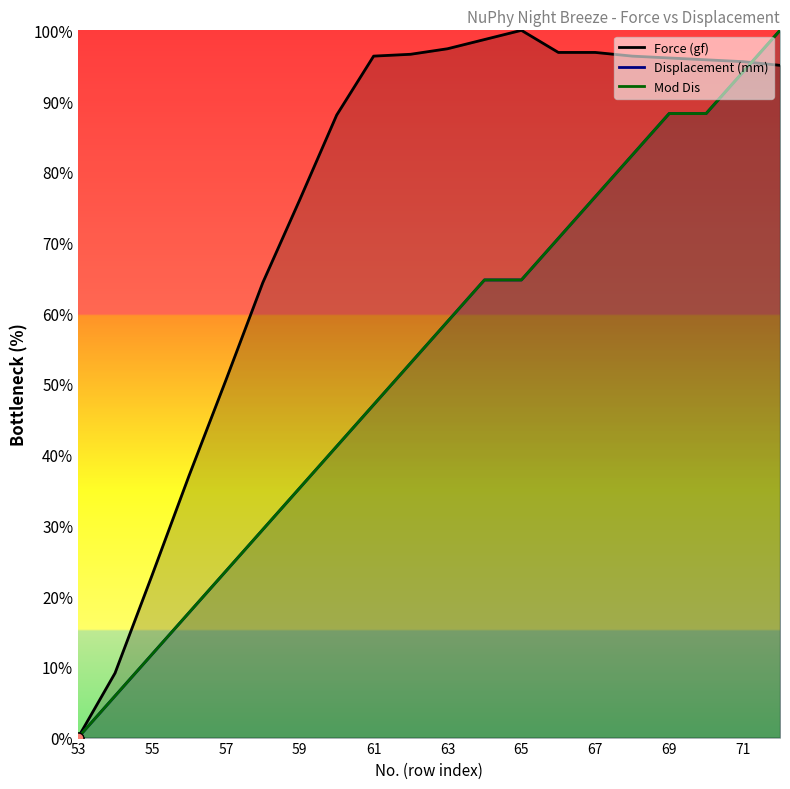

What are all the series names shown in the legend?

Force (gf), Displacement (mm), Mod Dis